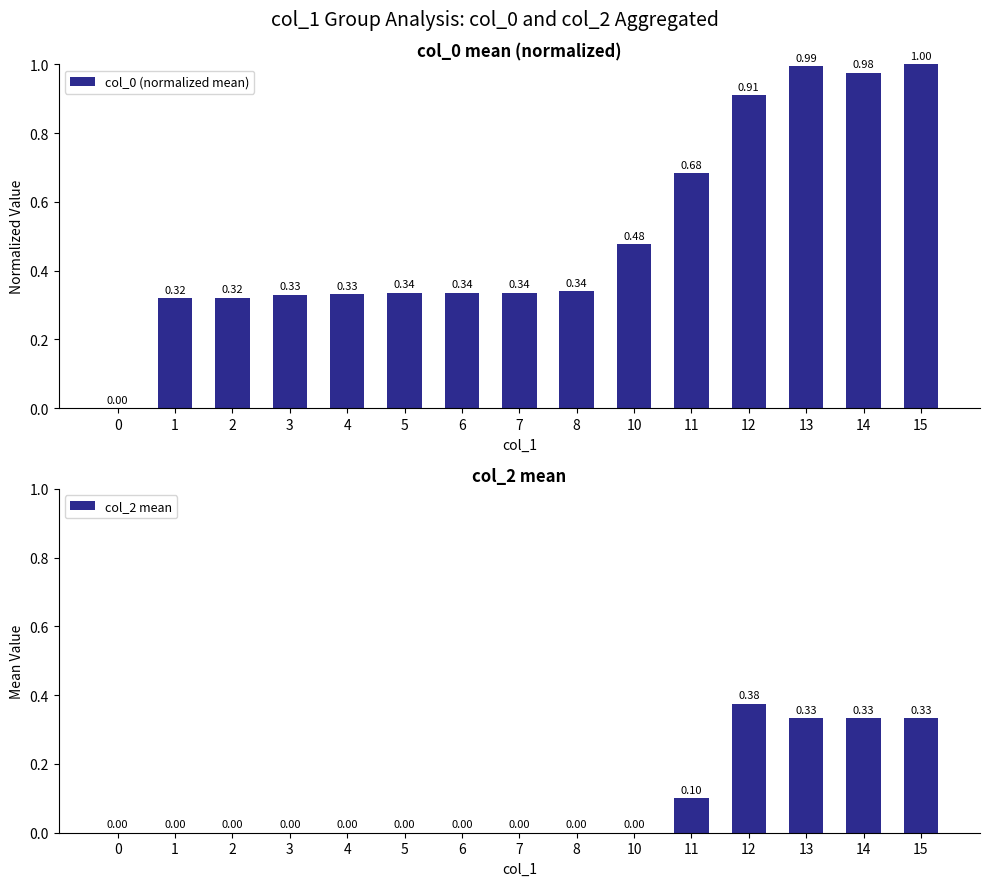

At how many categories does at least one series exceed 0?

14